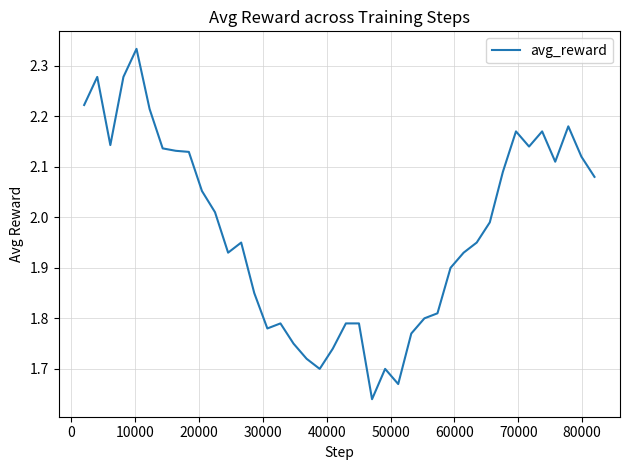

Is this an area chart (filled region under the line)?

No